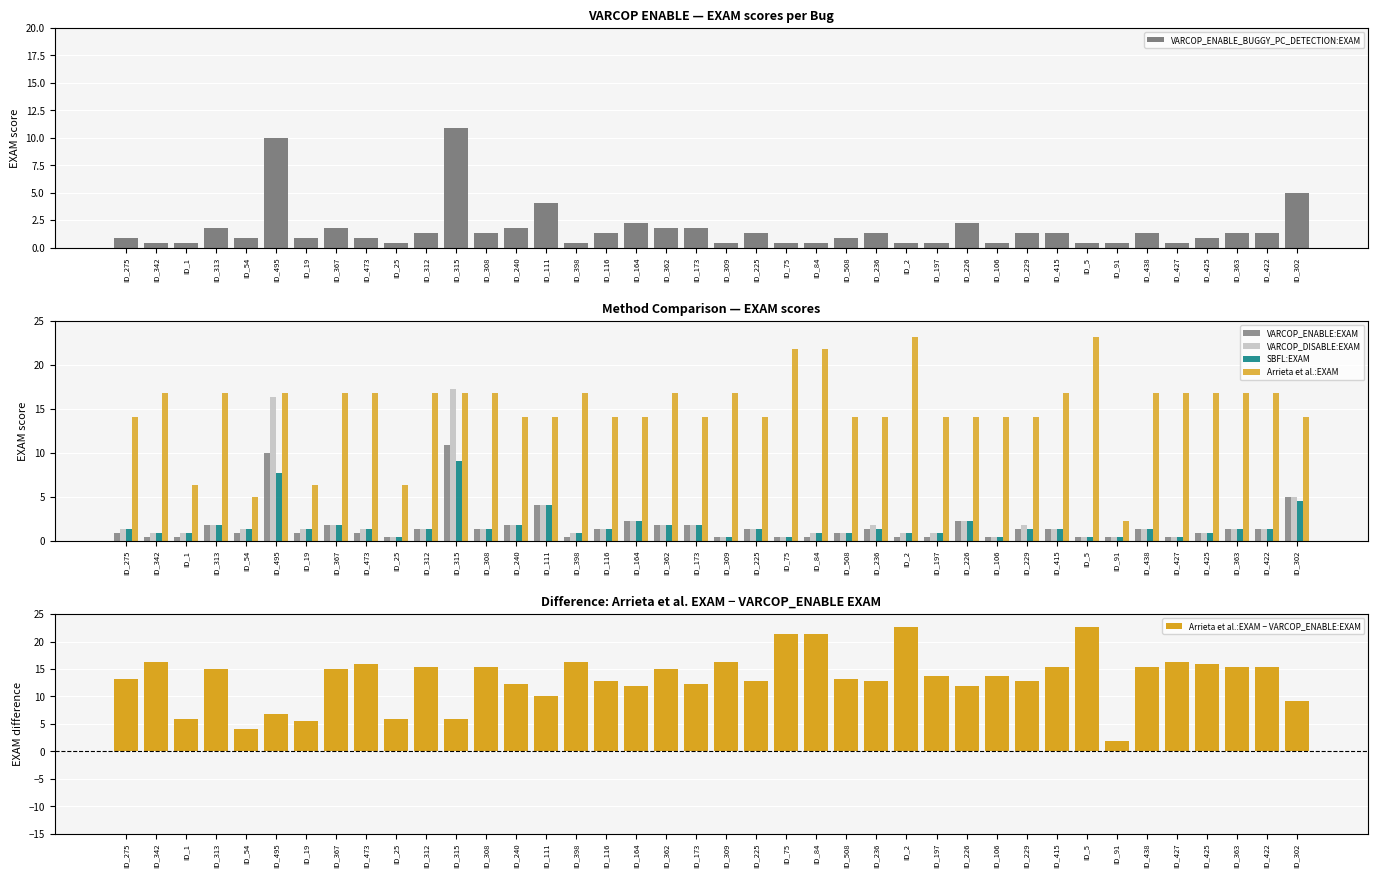

What is the total value across all series at ID_508?

30.9